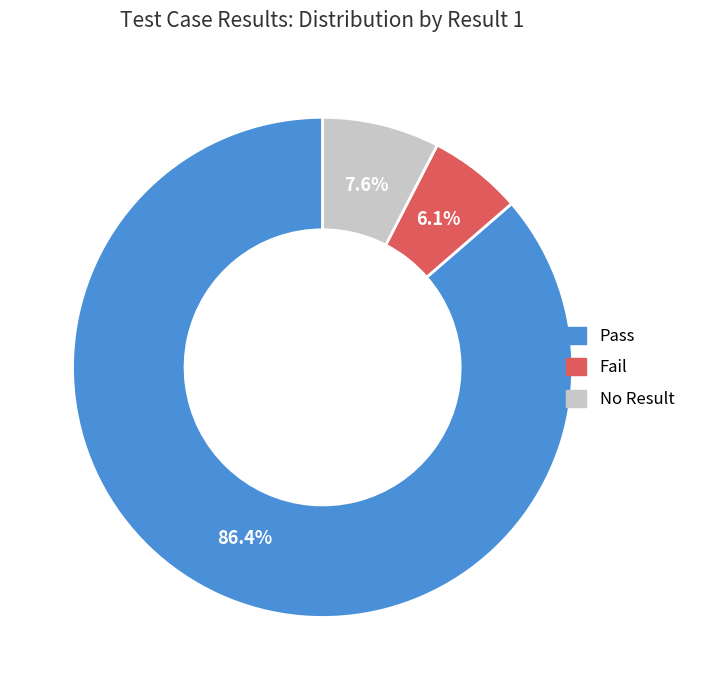

Does any single category account for the majority?

Yes